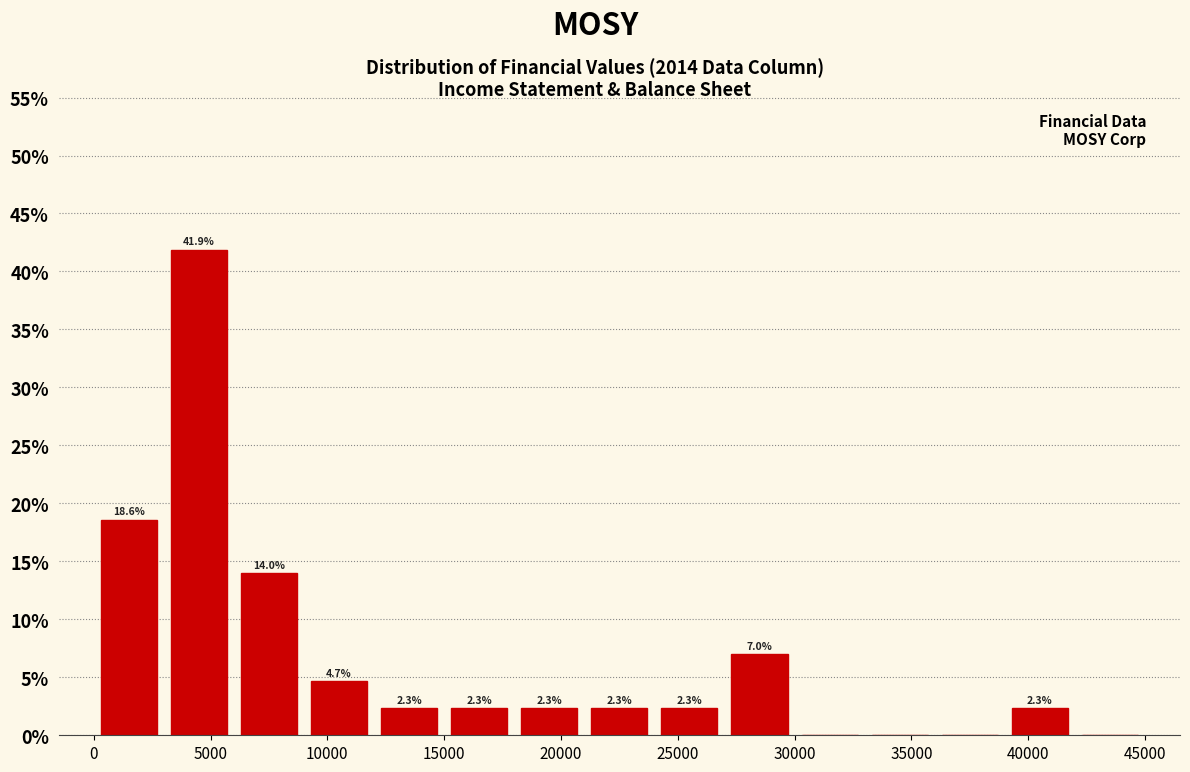

Which range on the x-axis has the tallest bar?

3000 to 6000